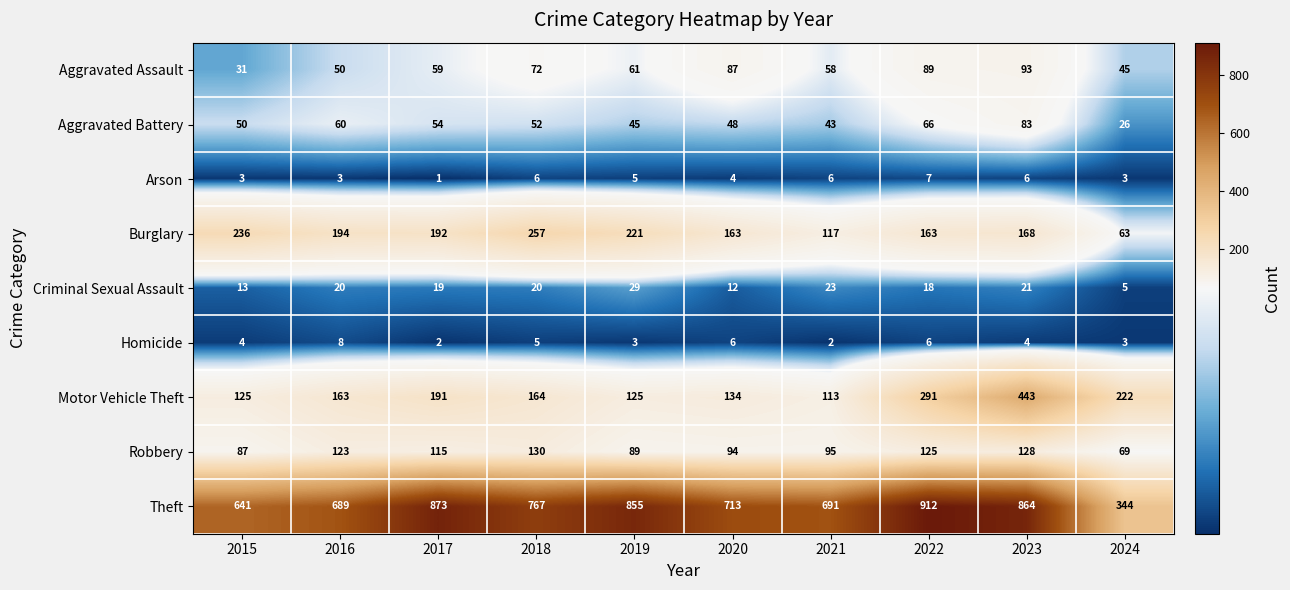

Count the number of categories in the chart.

10